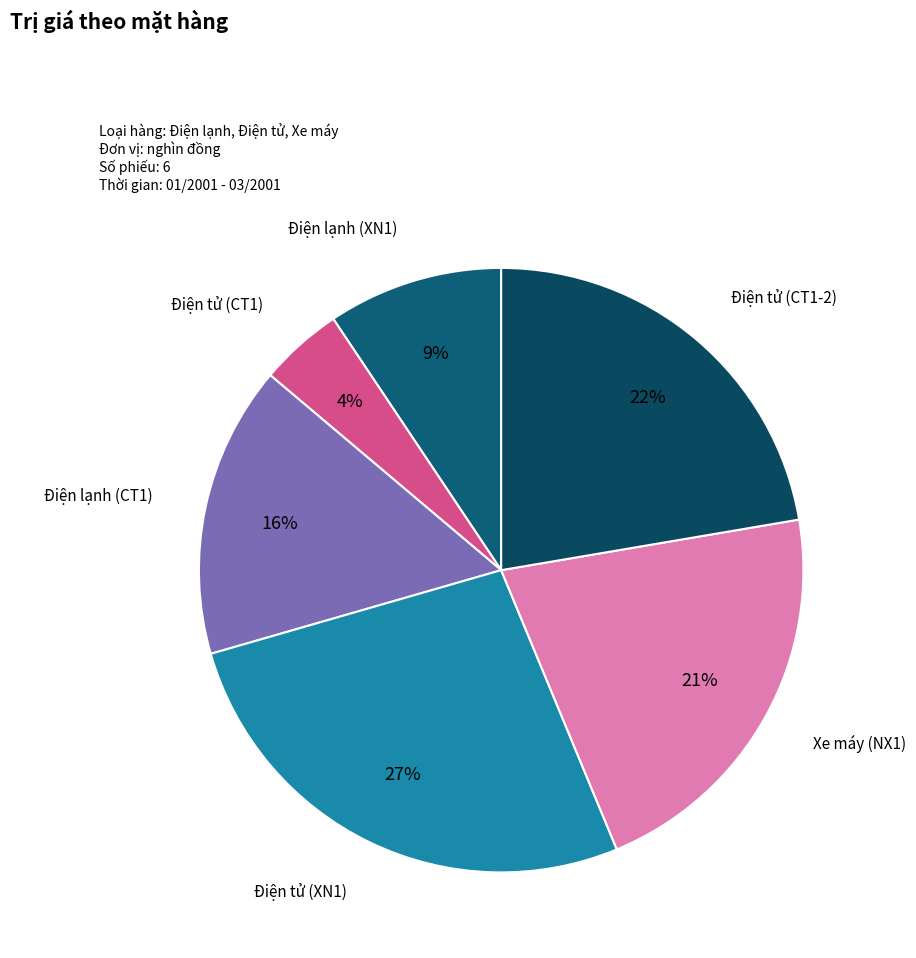

True or false: Xe máy (NX1) accounts for 21% of the total.

True